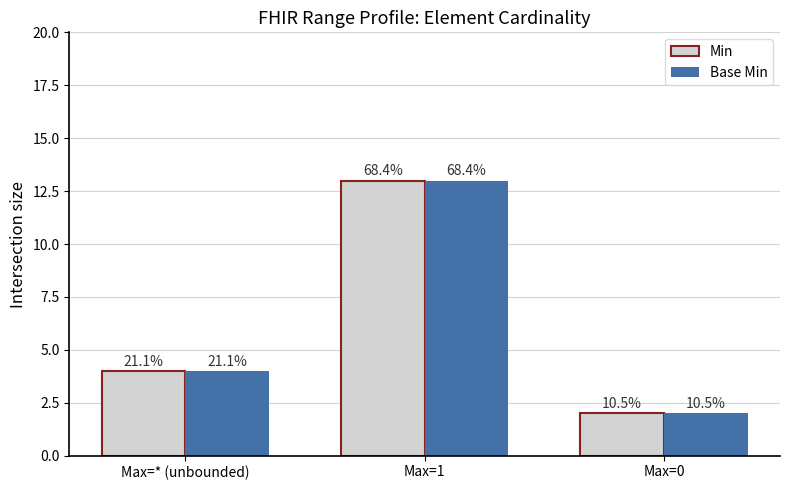

Reading left to right, what are all the values shown in this chart?

Min: 4	13	2
Base Min: 4	13	2